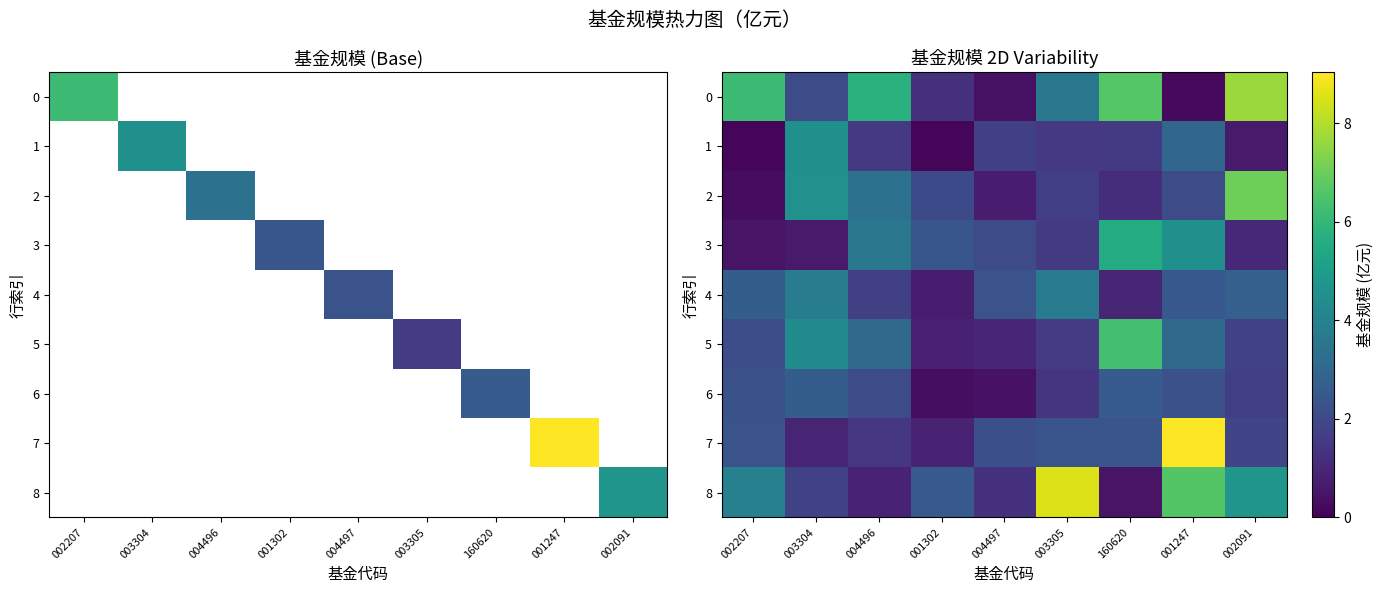

What is the smallest value displayed?

0.2